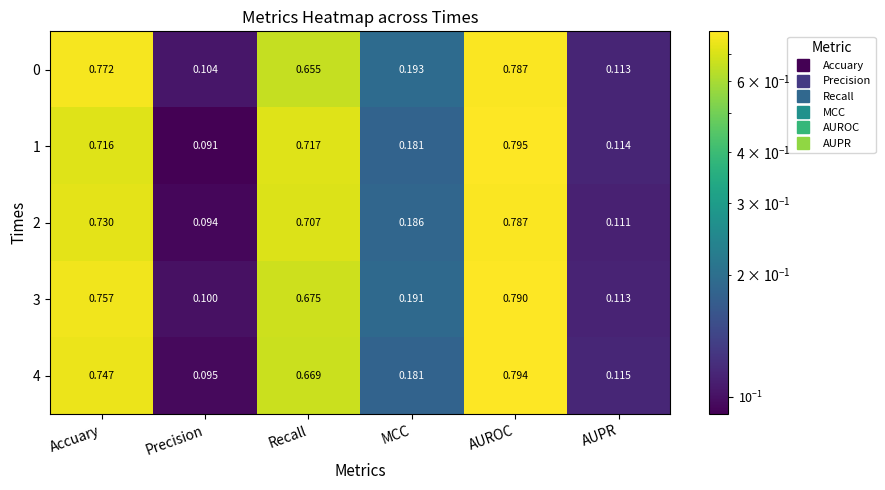

Which category has the highest value in the 3 series?

AUROC